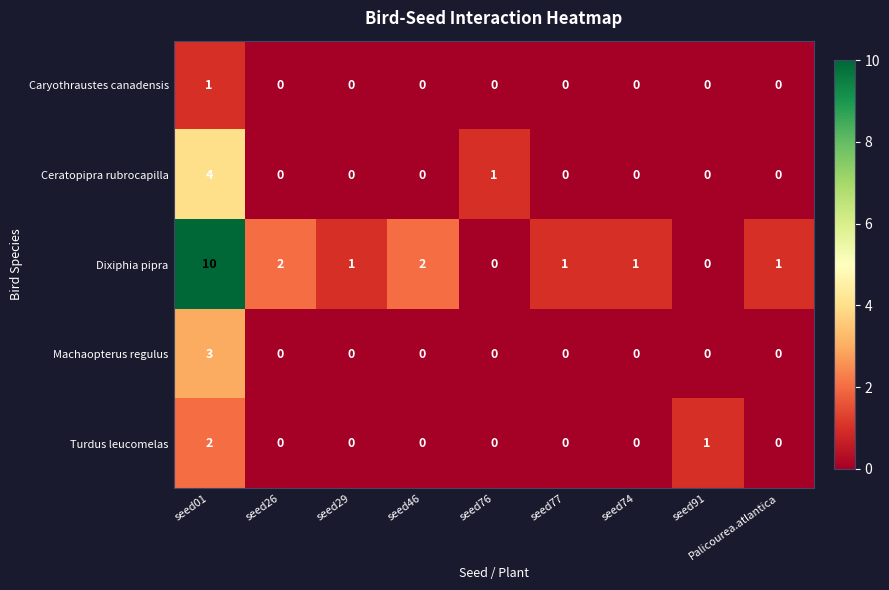

Which series changed the most between seed46 and Palicourea.atlantica?

Dixiphia pipra